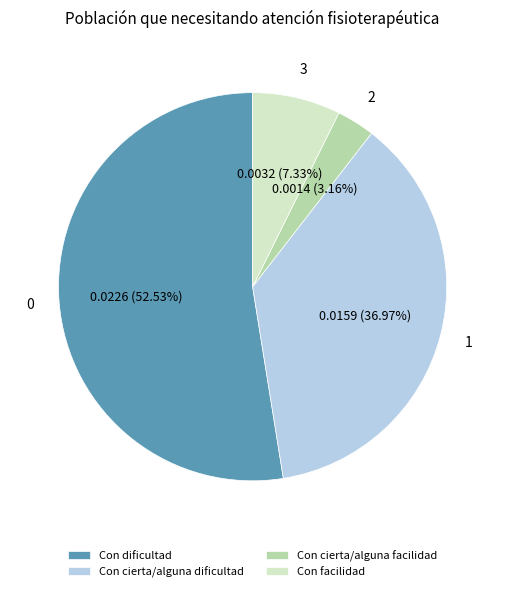

Rank the categories by value from lowest to highest.

Con cierta/alguna facilidad, Con facilidad, Con cierta/alguna dificultad, Con dificultad